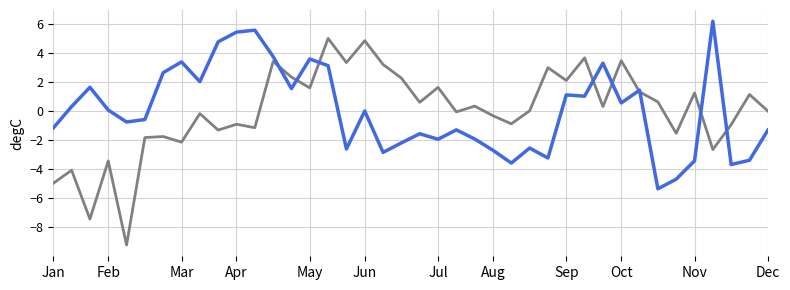

What is the minimum value shown in the chart?

-9.2